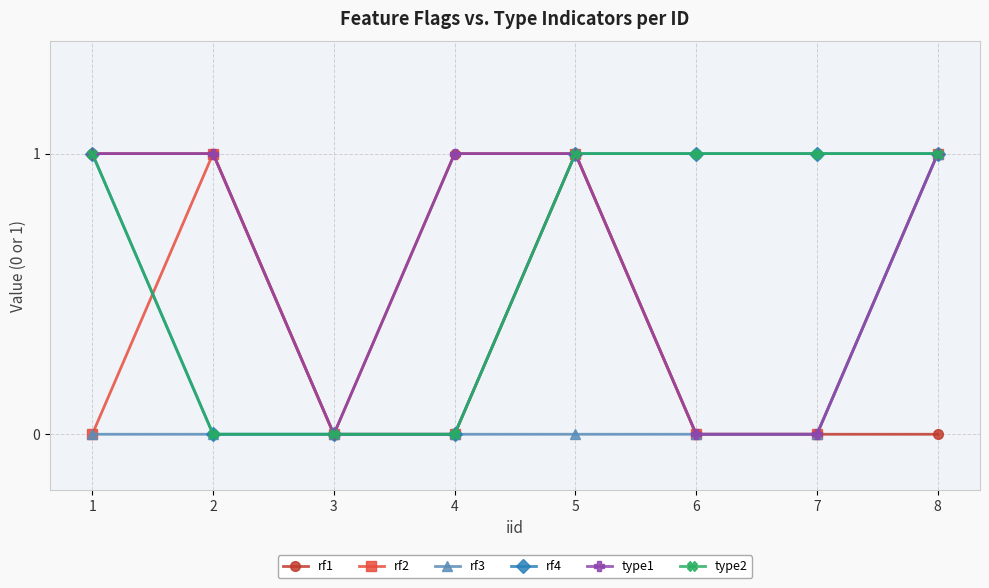

Does the chart have visible grid lines?

Yes